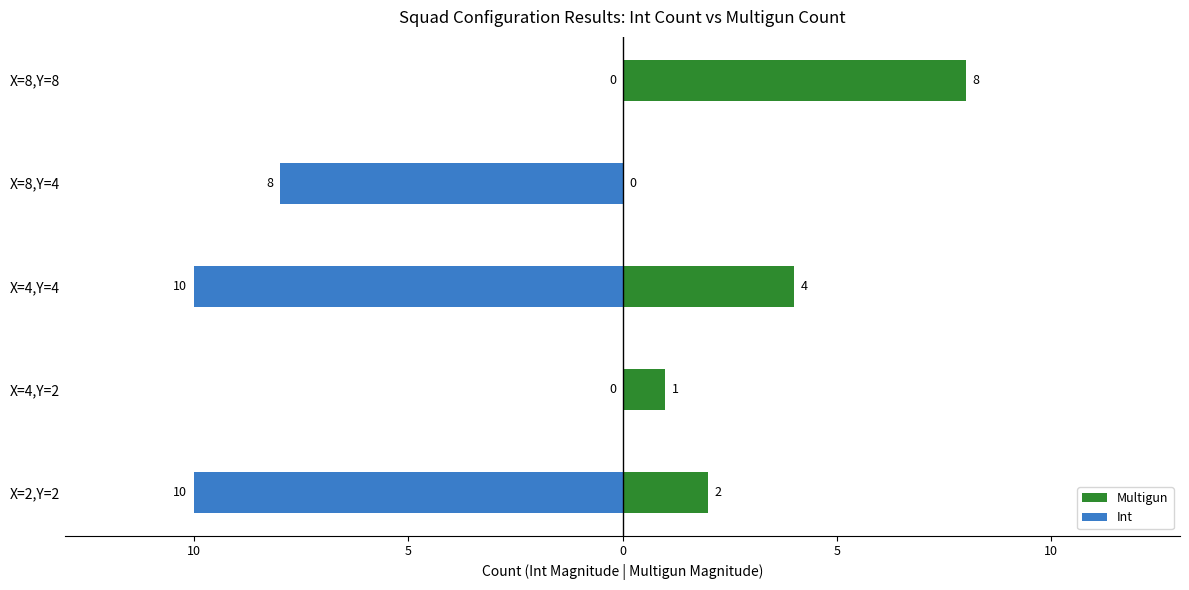

Reading right to left, extract all data points from this chart.

Multigun: 8	0	4	1	2
Int: 0	-8	-10	0	-10